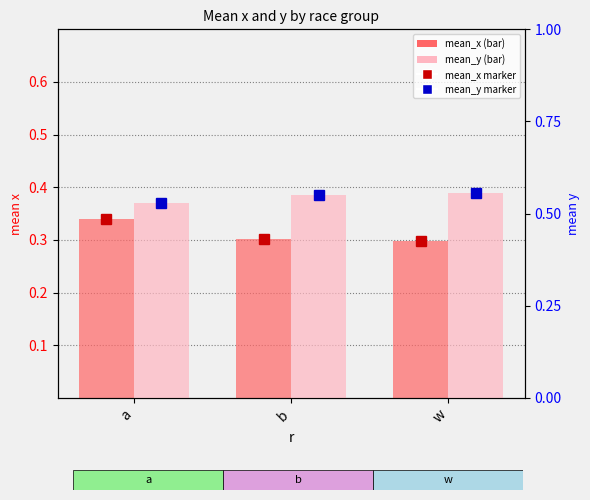

How many data points does each series have?

3